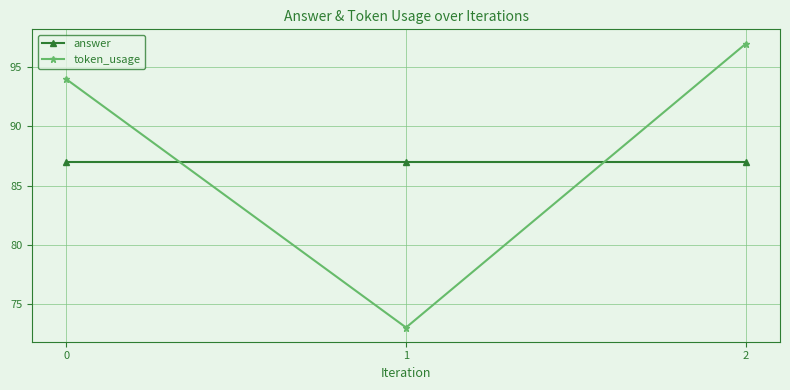

What is the value of the answer point at the 3rd from the left?

87